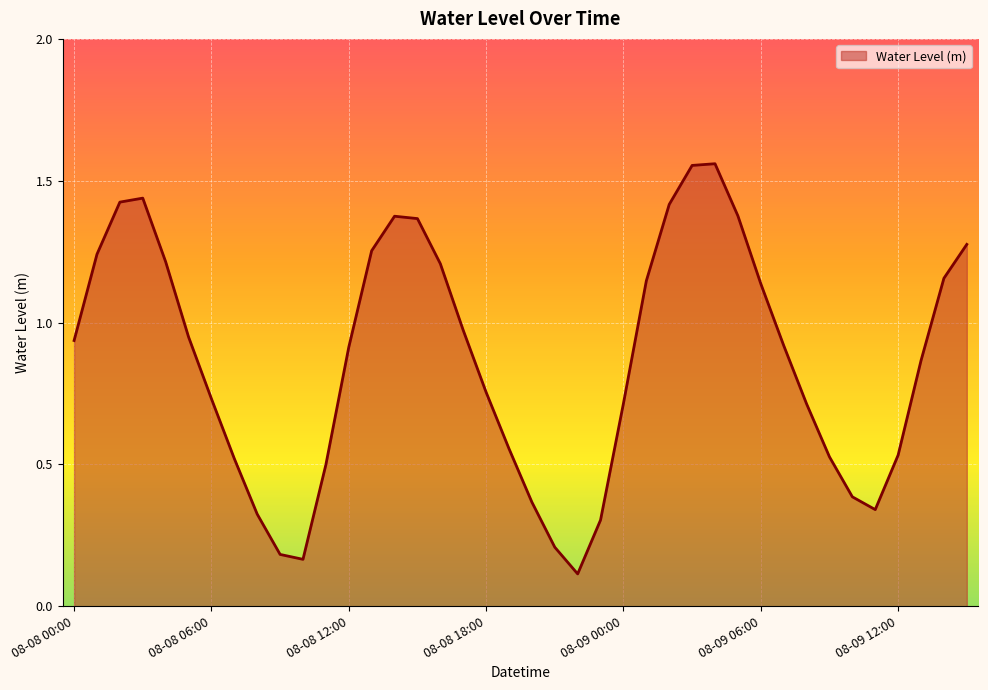

Does the chart have visible grid lines?

Yes